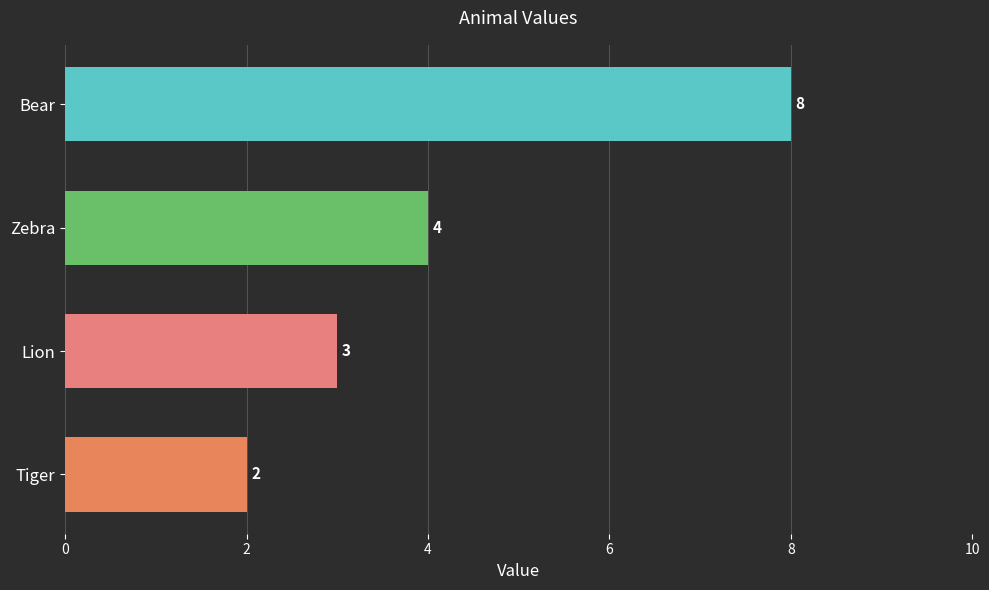

Are the bars grouped side by side (vs. stacked)?

No